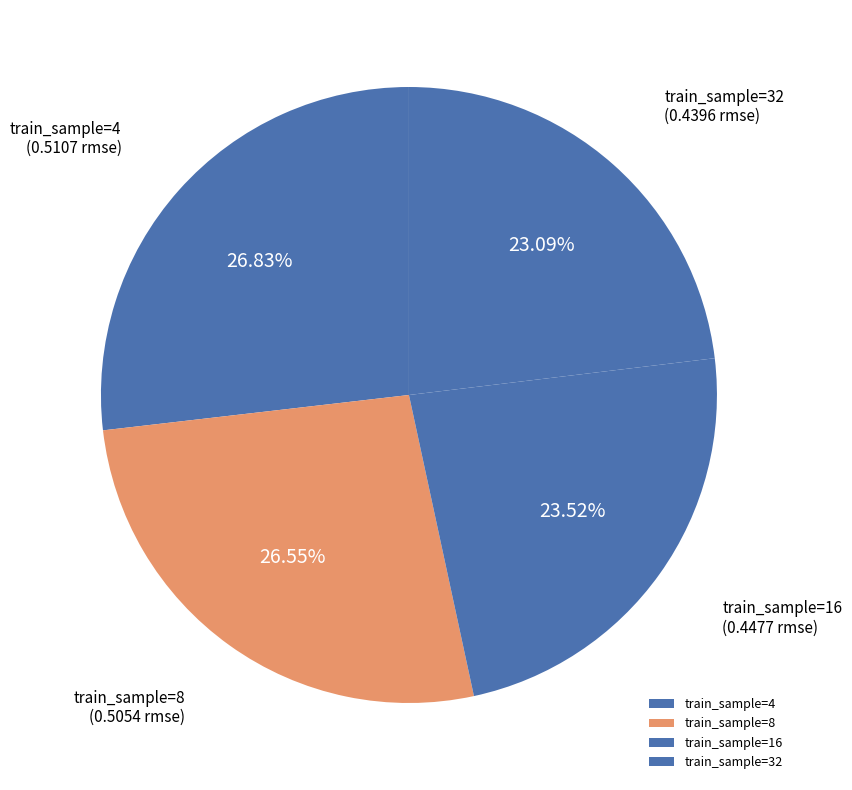

Which category has the smallest portion of the pie?

32